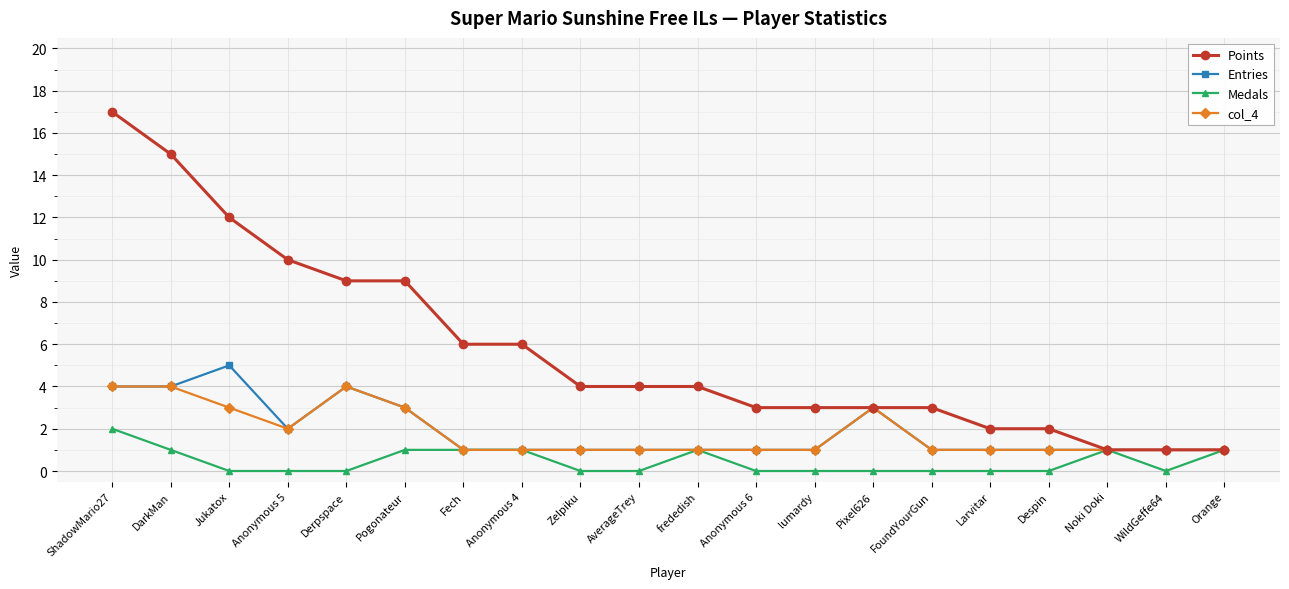

Reading left to right, extract all data points from this chart.

Points: ShadowMario27=17	DarkMan=15	Jukatox=12	Anonymous 5=10	Derpspace=9	Pogonateur=9	Fech=6	Anonymous 4=6	Zelpiku=4	AverageTrey=4	frededish=4	Anonymous 6=3	lumardy=3	Pixel626=3	FoundYourGun=3	Larvitar=2	Despin=2	Noki Doki=1	WildGeffe64=1	Orange=1
Entries: ShadowMario27=4	DarkMan=4	Jukatox=5	Anonymous 5=2	Derpspace=4	Pogonateur=3	Fech=1	Anonymous 4=1	Zelpiku=1	AverageTrey=1	frededish=1	Anonymous 6=1	lumardy=1	Pixel626=3	FoundYourGun=1	Larvitar=1	Despin=1	Noki Doki=1	WildGeffe64=1	Orange=1
Medals: ShadowMario27=2	DarkMan=1	Jukatox=0	Anonymous 5=0	Derpspace=0	Pogonateur=1	Fech=1	Anonymous 4=1	Zelpiku=0	AverageTrey=0	frededish=1	Anonymous 6=0	lumardy=0	Pixel626=0	FoundYourGun=0	Larvitar=0	Despin=0	Noki Doki=1	WildGeffe64=0	Orange=1
col_4: ShadowMario27=4	DarkMan=4	Jukatox=3	Anonymous 5=2	Derpspace=4	Pogonateur=3	Fech=1	Anonymous 4=1	Zelpiku=1	AverageTrey=1	frededish=1	Anonymous 6=1	lumardy=1	Pixel626=3	FoundYourGun=1	Larvitar=1	Despin=1	Noki Doki=1	WildGeffe64=1	Orange=1